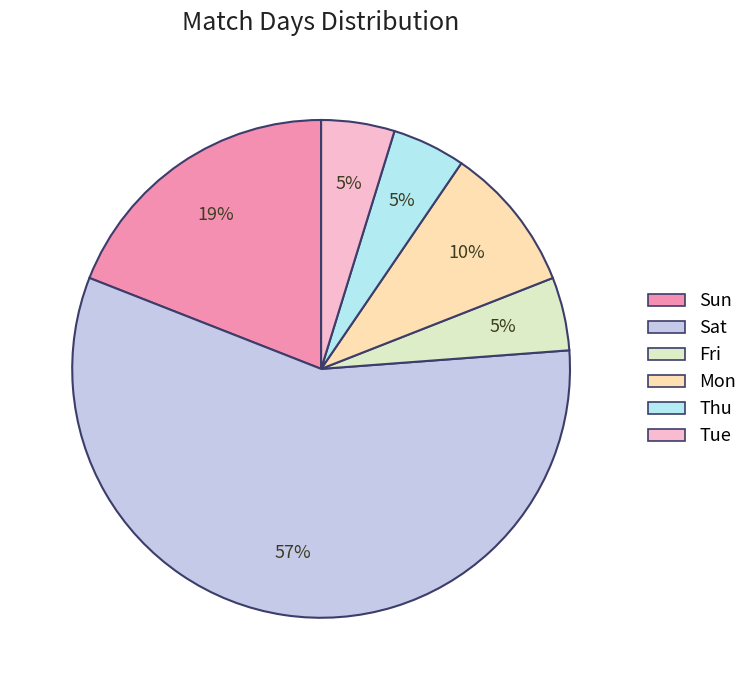

Count the number of slices in the pie.

6